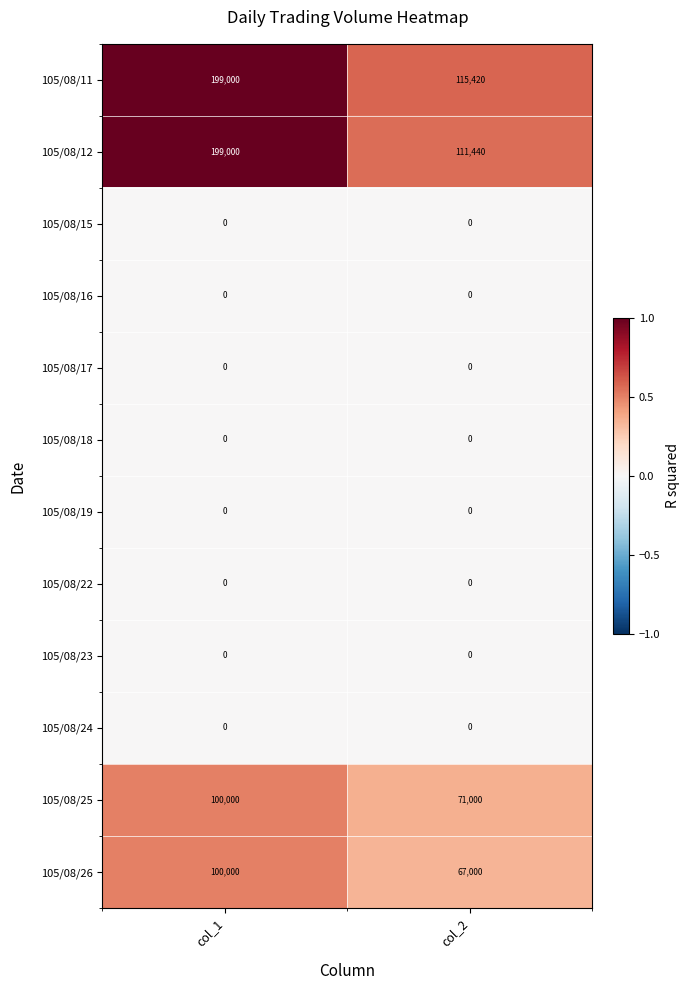

At how many categories does at least one series exceed 0?

2